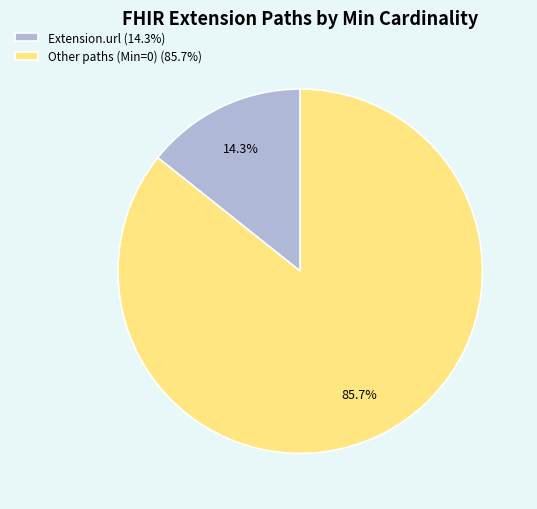

What is the ratio of the value at Other paths (Min=0) (85.7%) to the value at Extension.url (14.3%)?

6.0